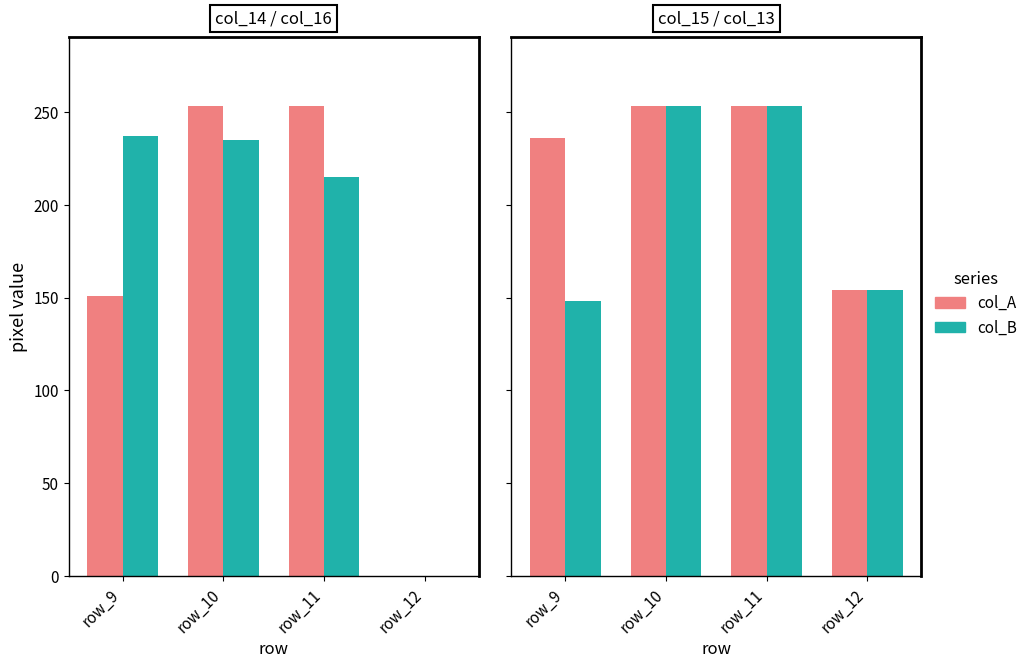

What is the sum of the col_B values at row_11 and row_12?

407